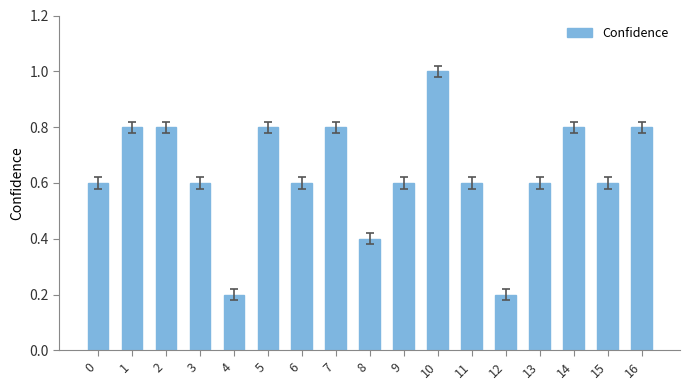

Between 4 and 15, which is larger?

15